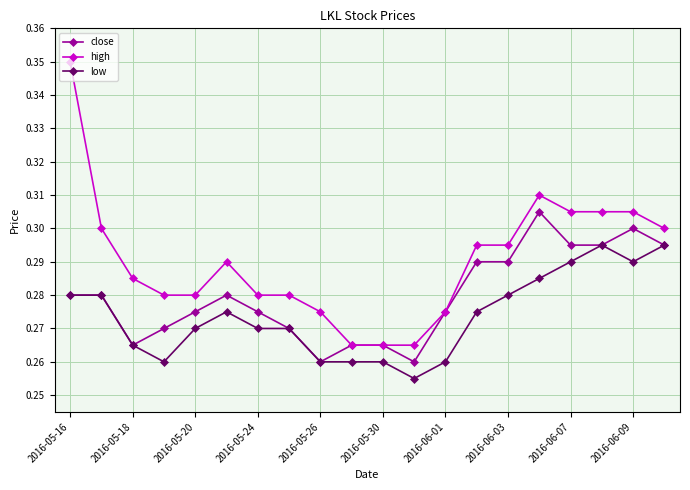

Count the low values in the range 0 to 1.

20